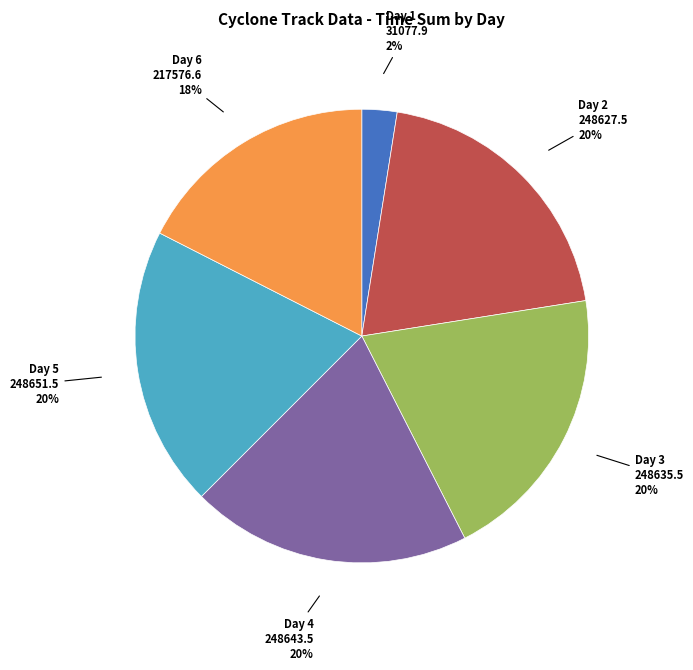

Does Day 4 account for over 50% of the chart?

No